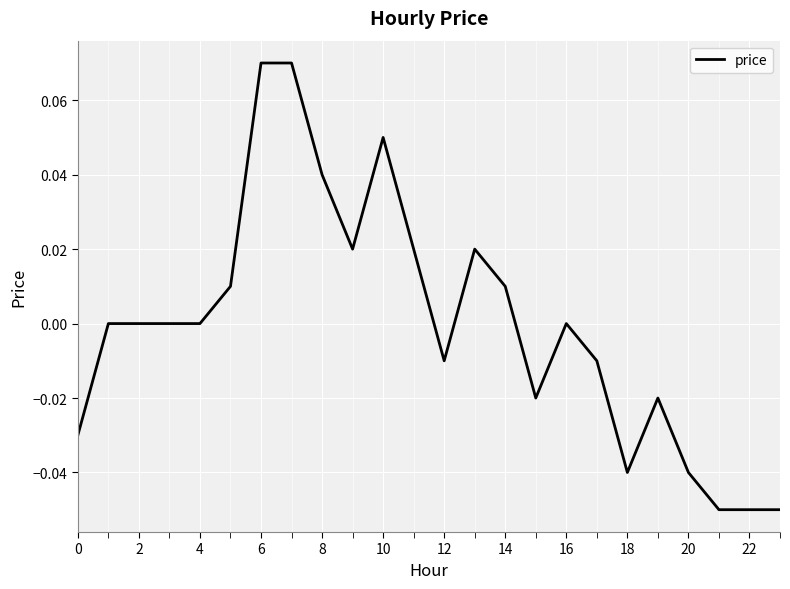

Does the chart have visible grid lines?

Yes